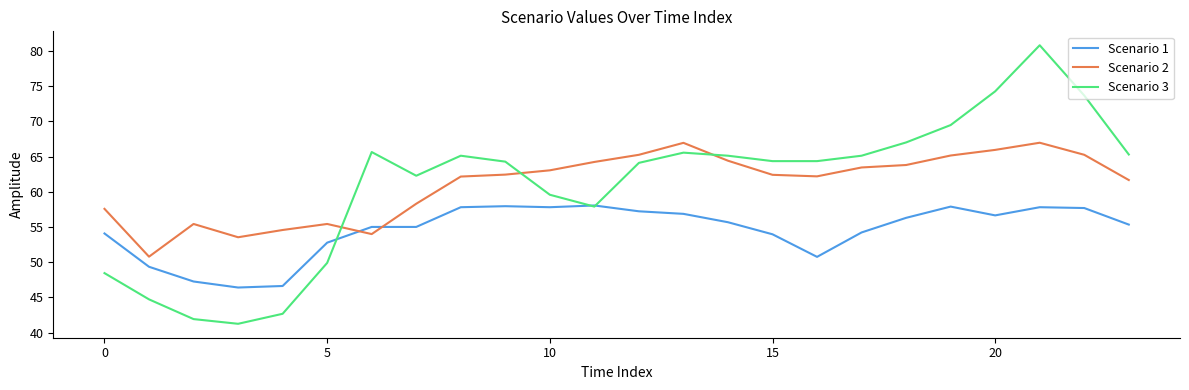

True or false: Scenario 2 and Scenario 3 cross at least once.

True